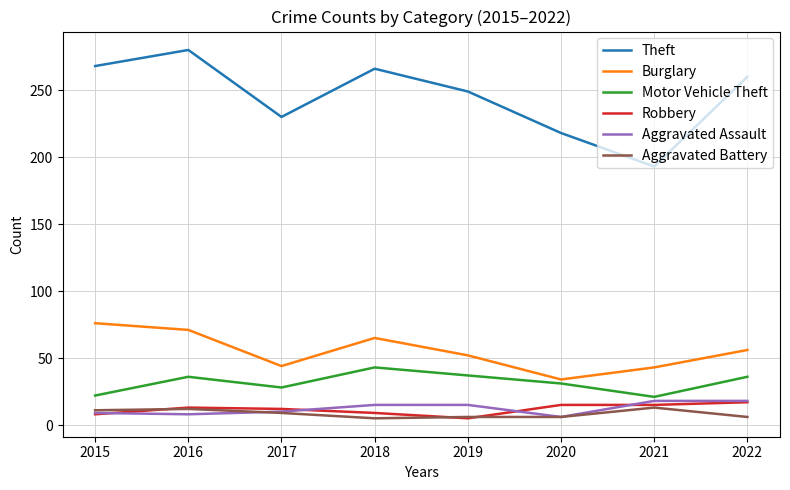

True or false: Burglary and Motor Vehicle Theft intersect in this chart.

False